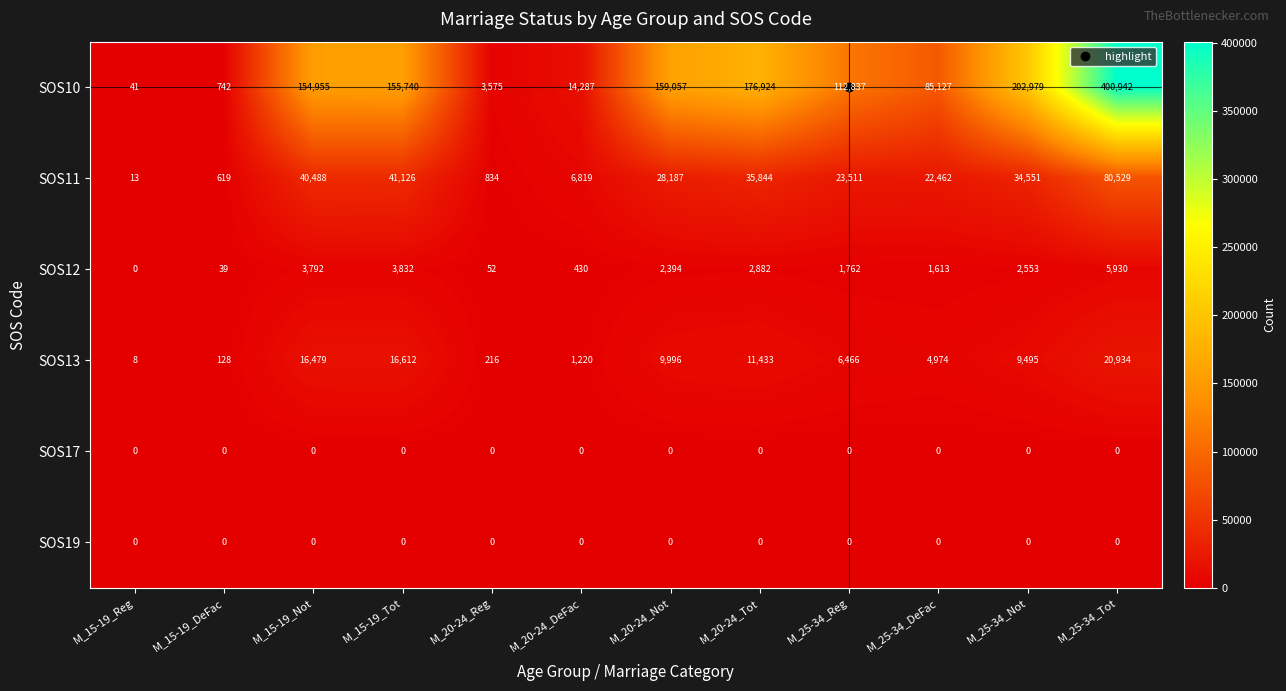

The SOS11 series shows 13 at M_15-19_Reg. True or false?

True